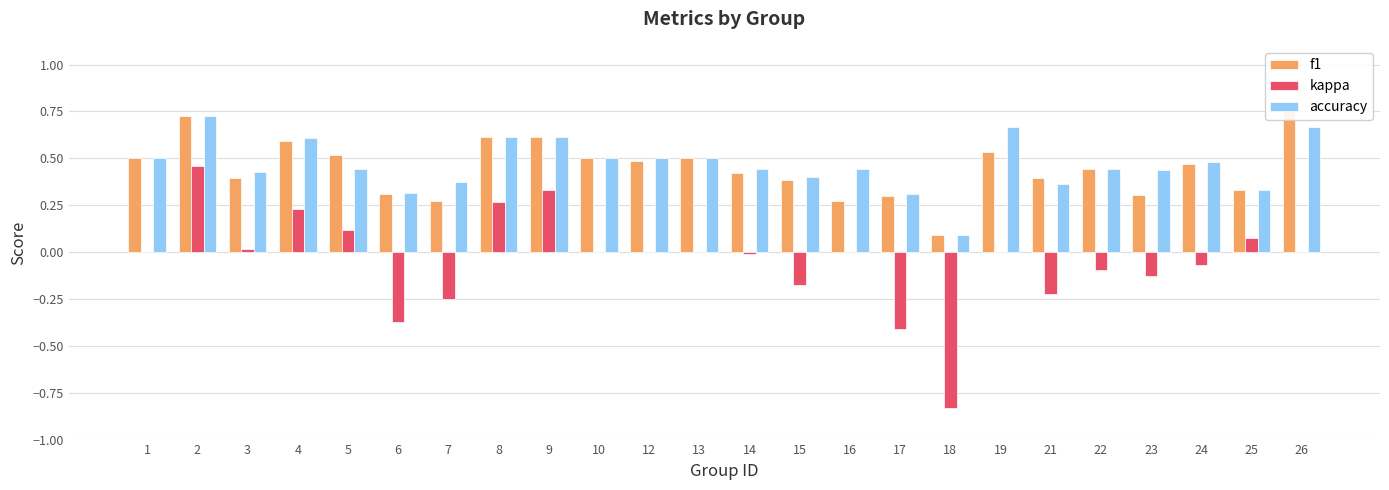

List the labels in order of accuracy value, smallest first.

18, 17, 6, 25, 21, 7, 15, 3, 23, 5, 14, 16, 22, 24, 1, 10, 12, 13, 4, 8, 9, 19, 26, 2